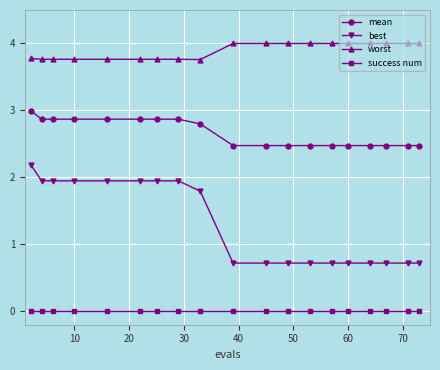

Which series has the widest spread of values?

best